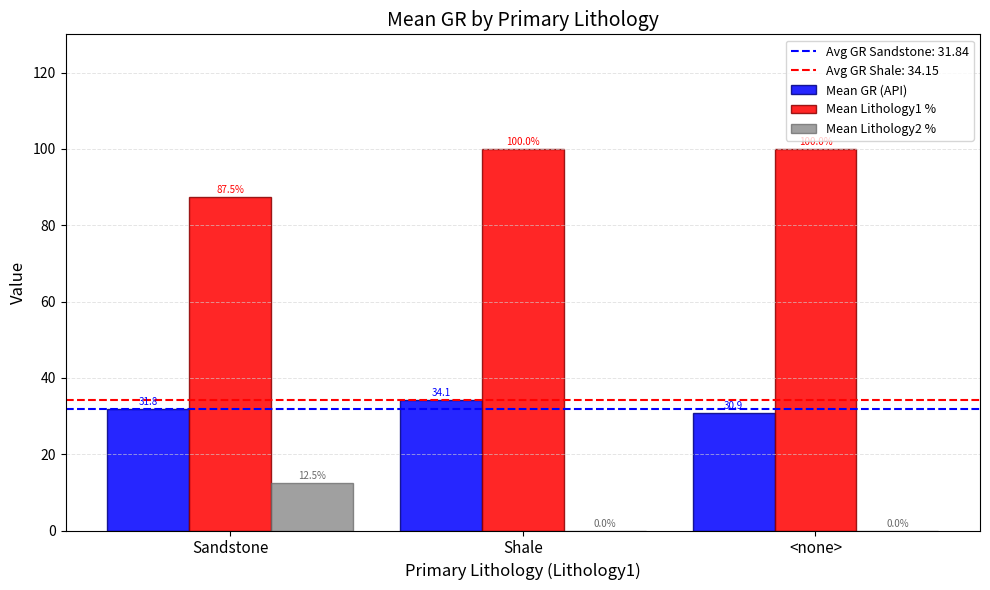

Which series changed the most between Shale and <none>?

Mean GR (API)